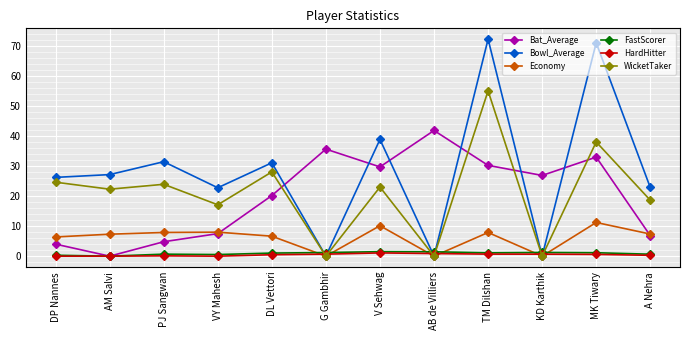

At which category is the sum across all series the highest?

TM Dilshan